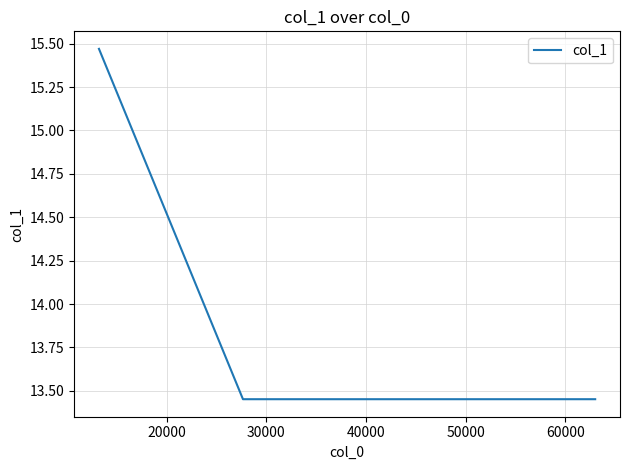

What is the sum of all values?

55.8